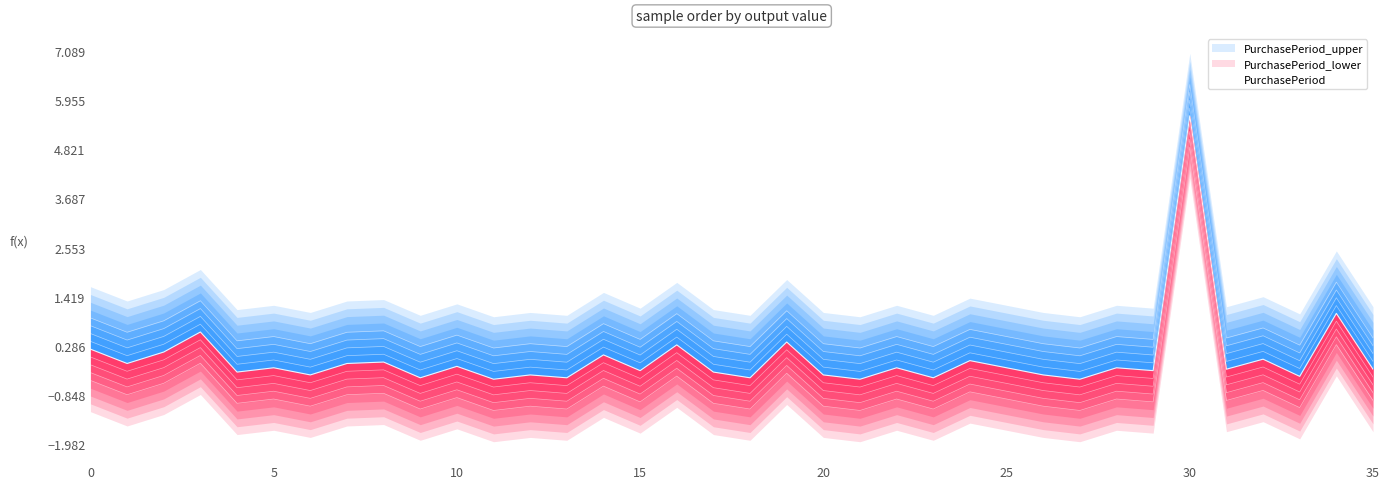

How many points are higher than both their immediate neighbors (excluding endpoints)?

14